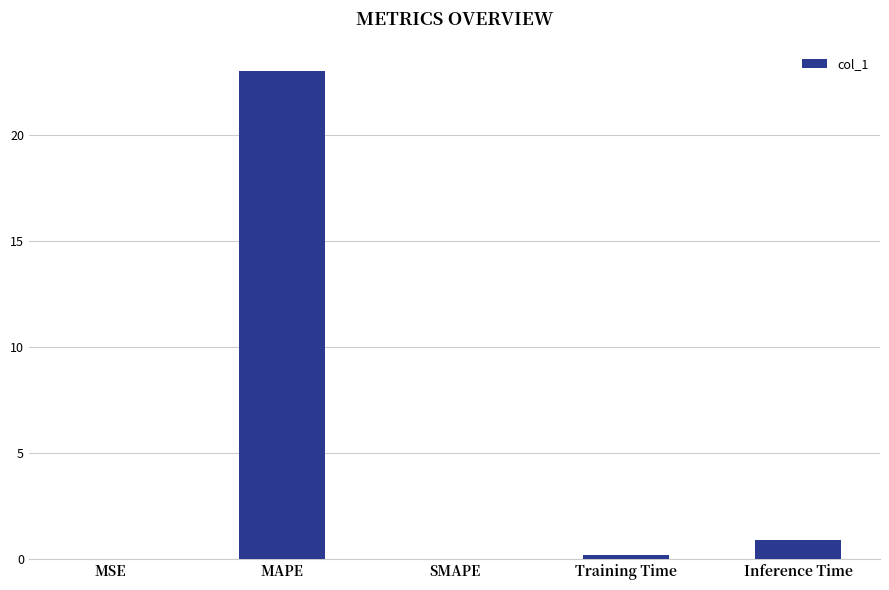

Which has a higher value, MSE or Inference Time?

Inference Time